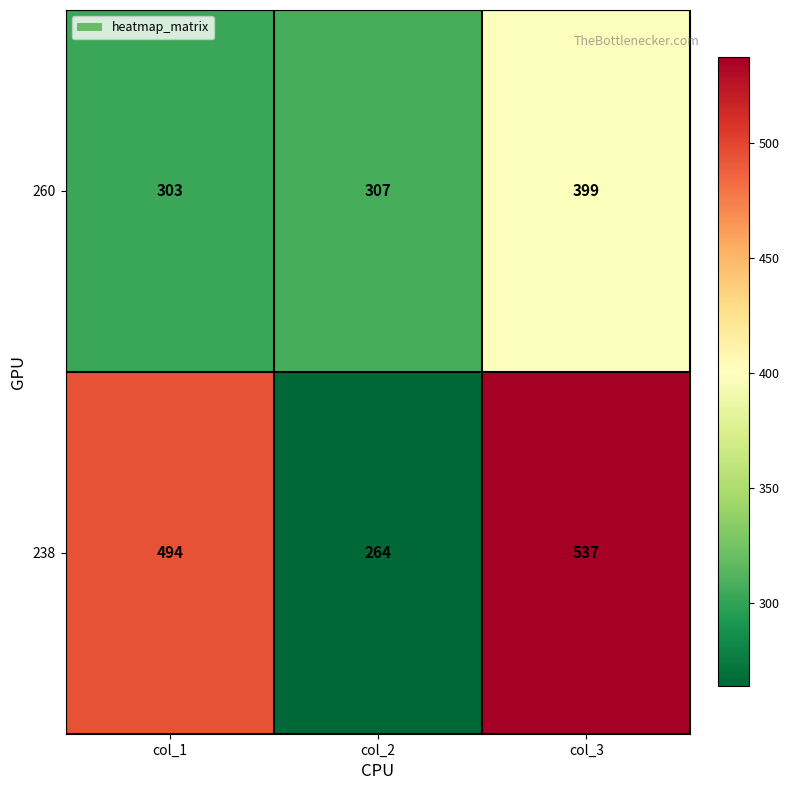

At which category is the sum across all series the highest?

col_3